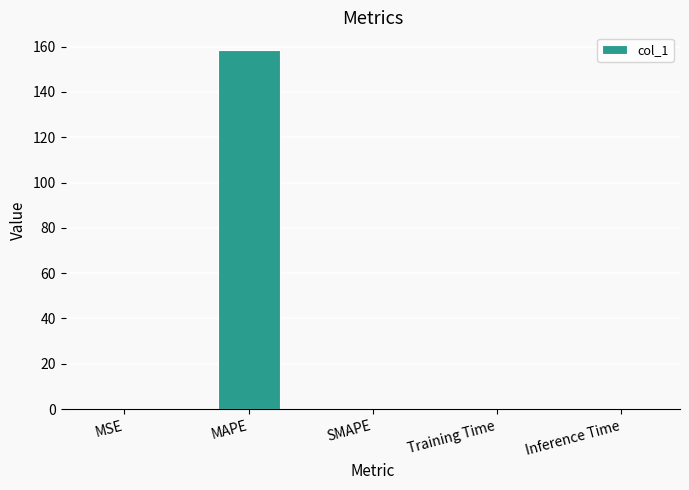

How many series are shown in this chart?

1